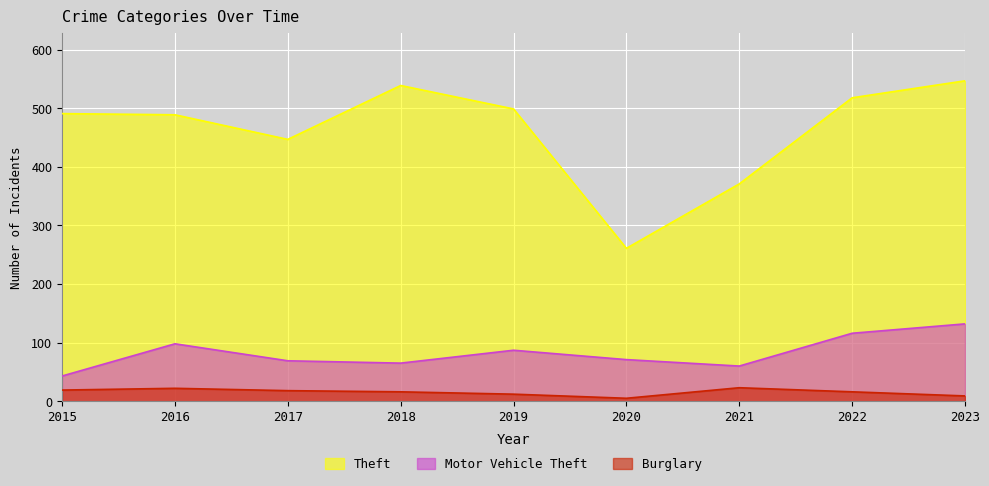

Which series has the largest range (max minus min)?

Theft